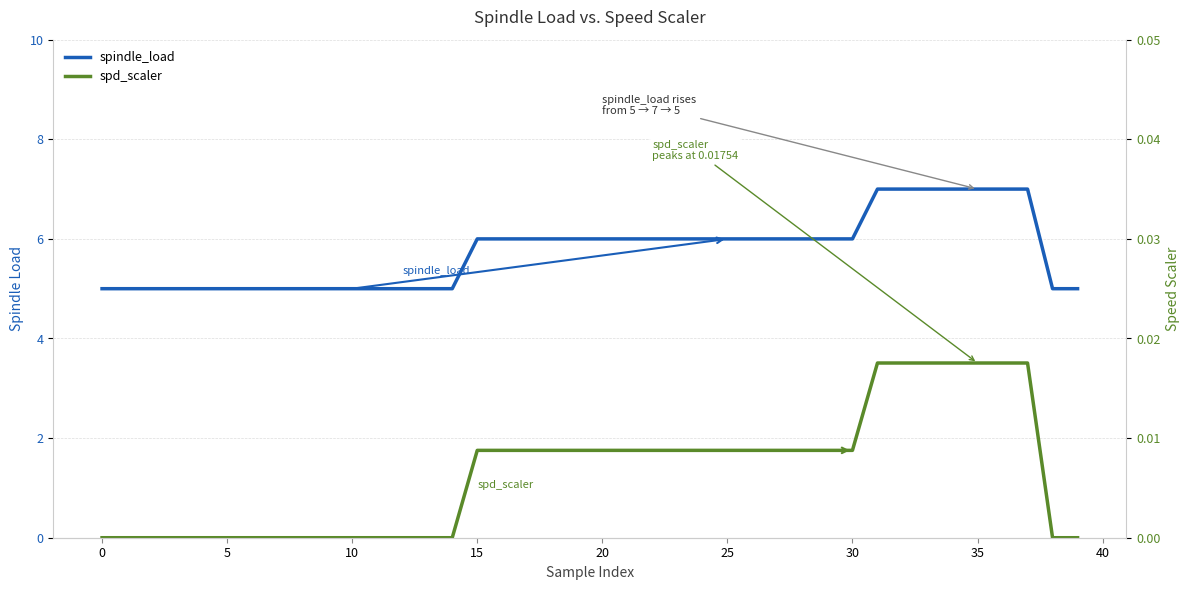

Which series has the largest total across all categories?

spindle_load